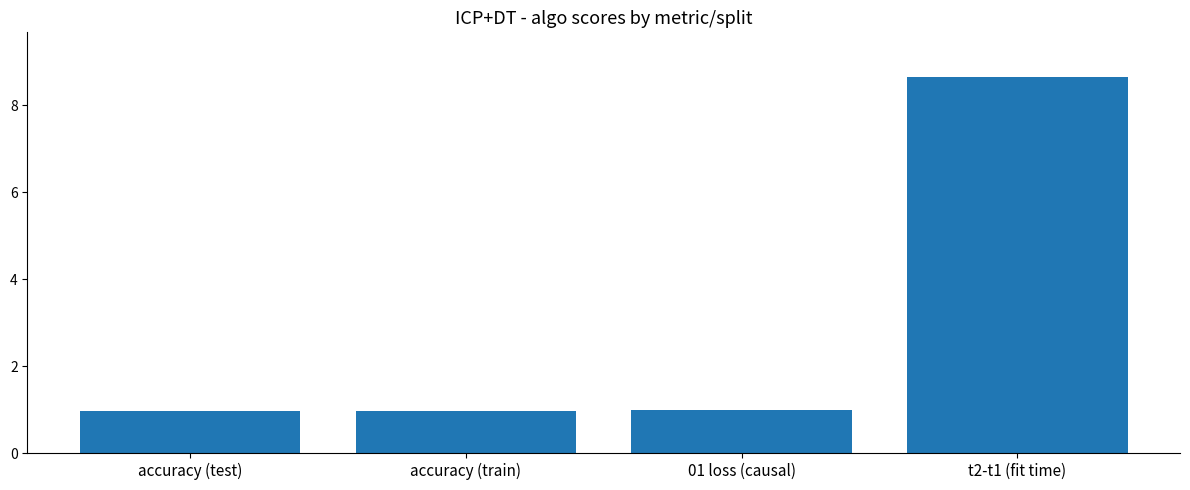

What is the difference between the values at accuracy (train) and t2-t1 (fit time)?

7.7